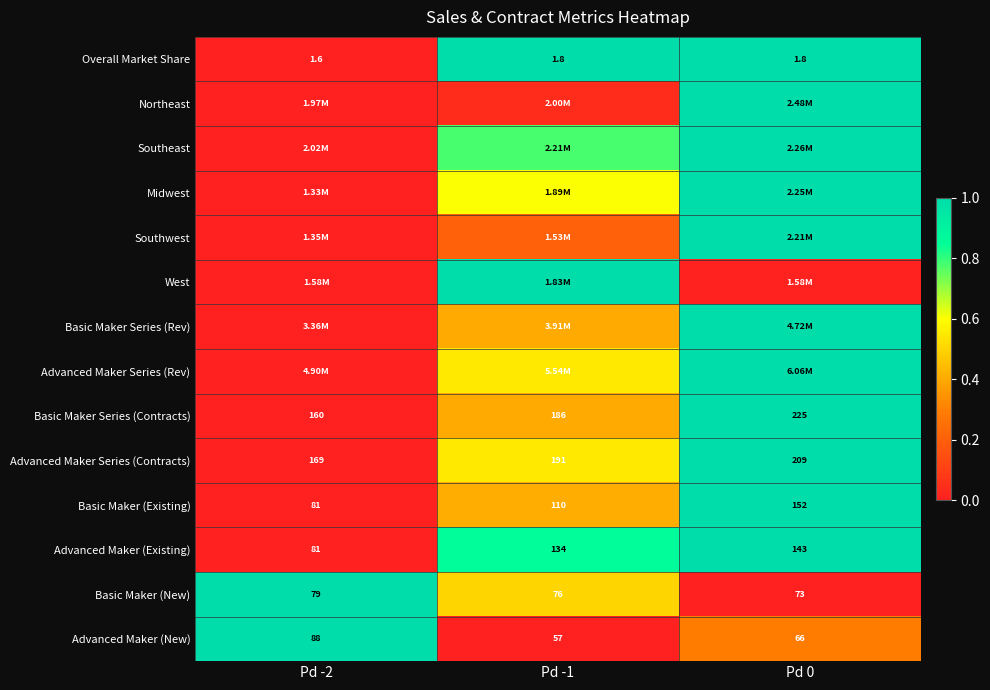

Is the value of Basic Maker (New) at Pd -2 greater than the value of Basic Maker Series (Contracts) at Pd -2?

No